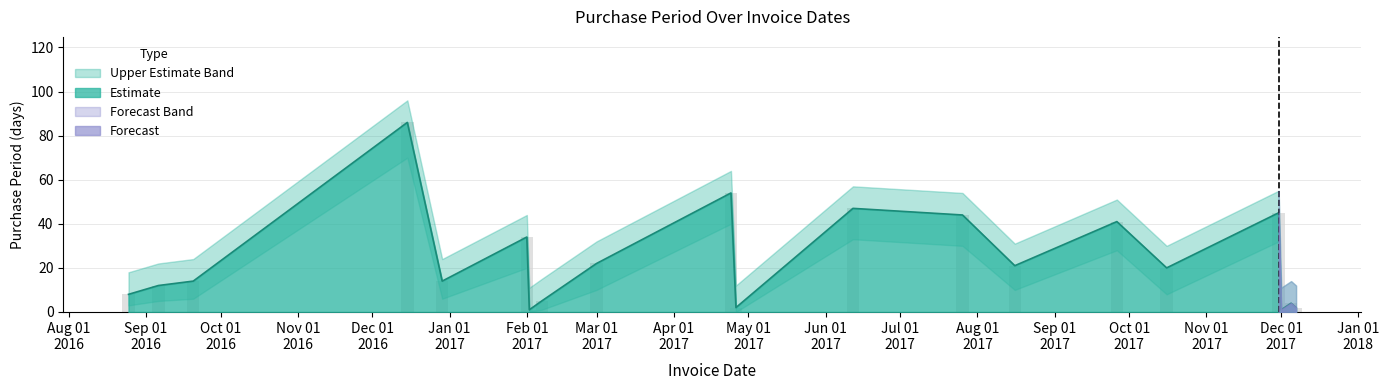

Rank the categories by PurchasePeriod value from highest to lowest.

2016-12-15, 2017-04-24, 2017-06-12, 2017-11-30, 2017-07-26, 2017-09-26, 2017-02-01, 2017-03-01, 2017-08-16, 2017-10-16, 2016-09-20, 2016-12-29, 2016-09-06, 2016-08-25, 2017-02-07, 2017-12-05, 2017-04-26, 2017-12-07, 2017-02-02, 2017-12-01